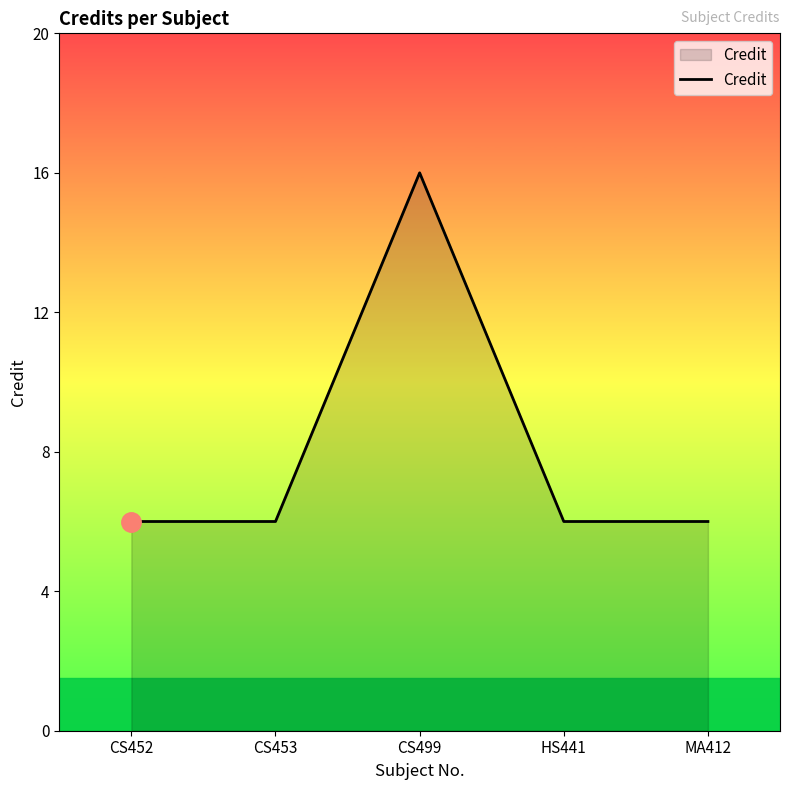

Which has a higher value, CS452 or CS499?

CS499